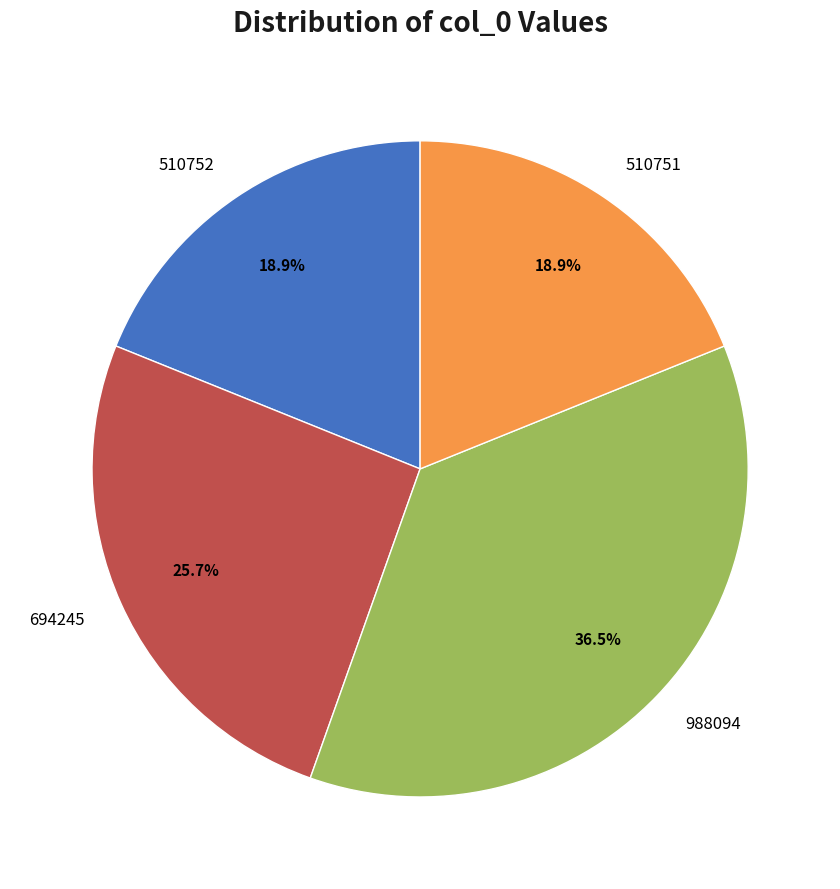

What percentage is the 510752 slice, to the nearest percent?

19%